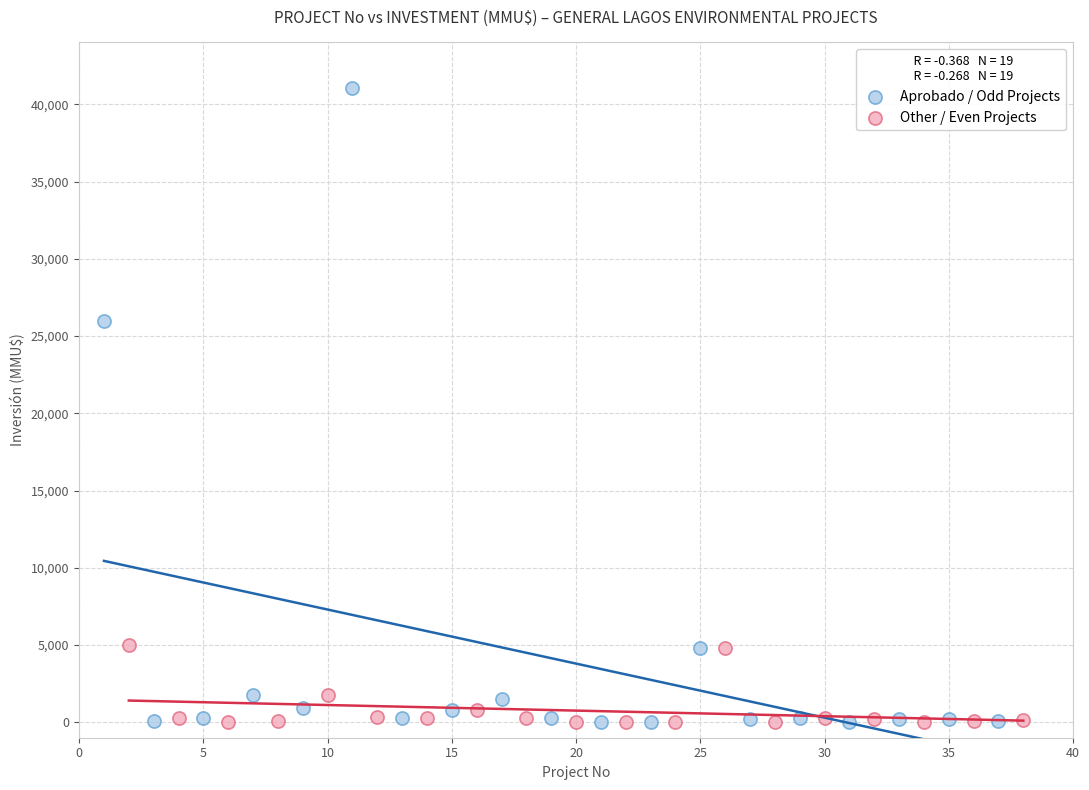

Which series has the widest spread of Y values?

Aprobado / Odd Projects